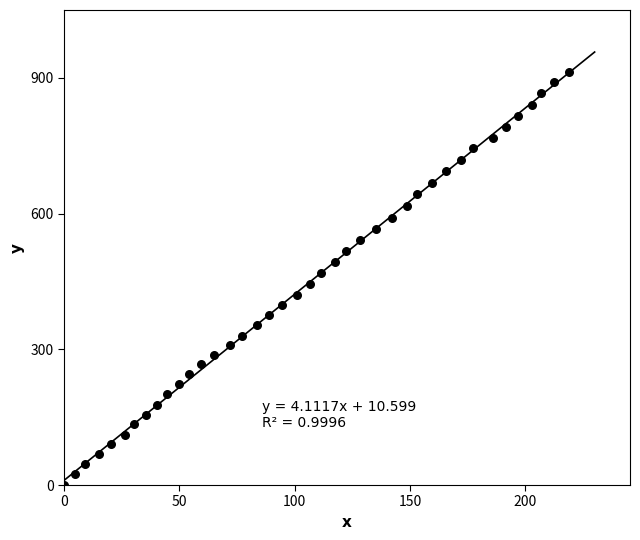

What is the range of Y values (max minus min)?

912.9